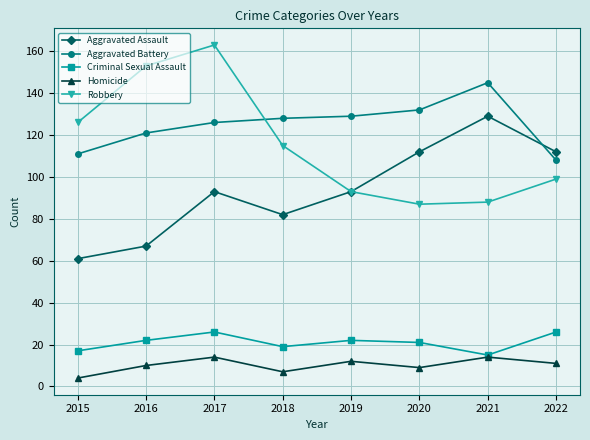

What is the spread (max minus min) of values at 2018?

121